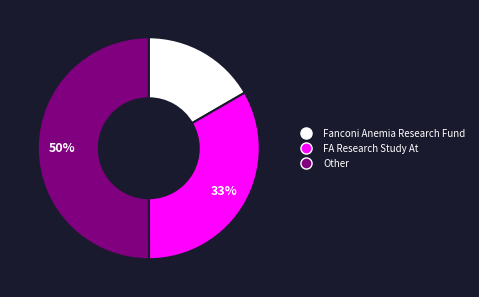

Which slice represents more than half of the pie?

Other